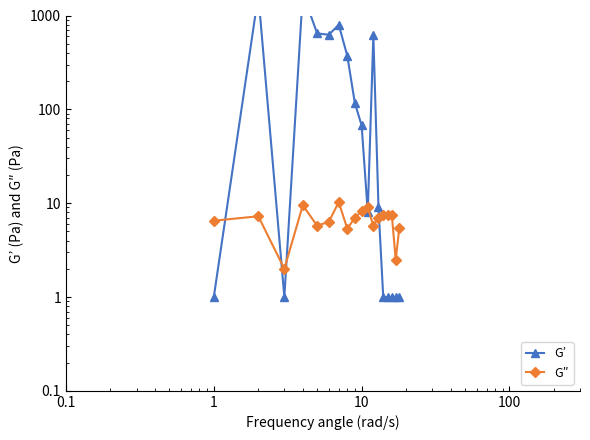

How many times do G″ and G’ cross each other?

6